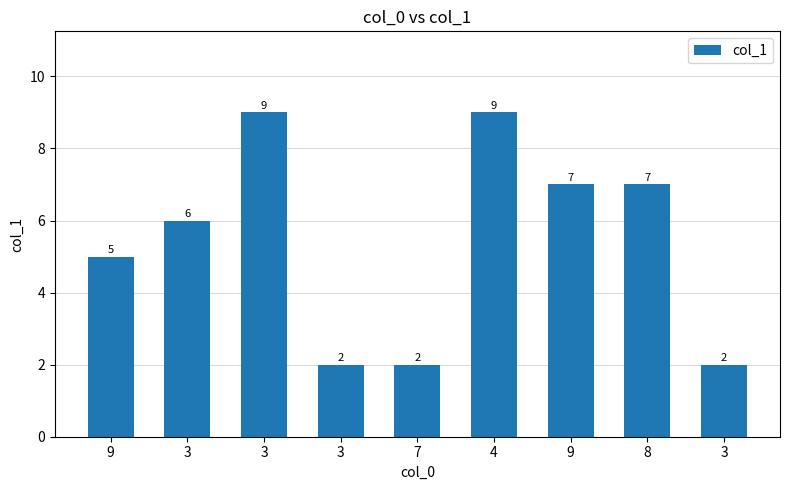

Reading left to right, transcribe all the data shown in this chart.

5	6	9	2	2	9	7	7	2